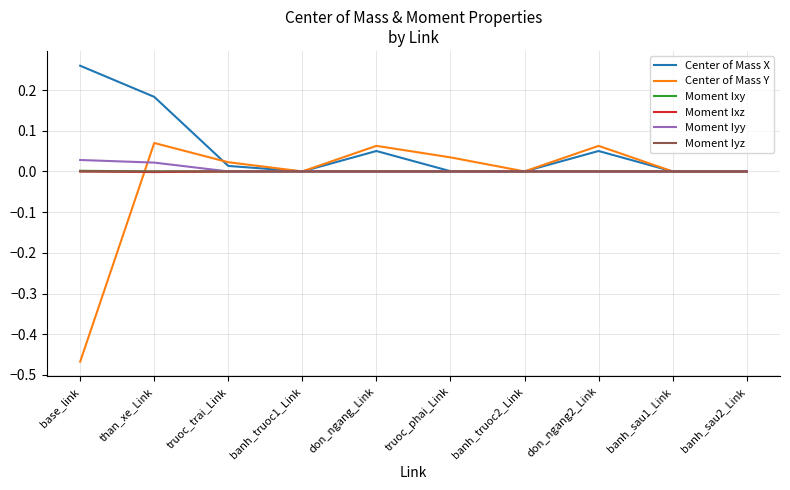

Does the chart display data point markers on the line(s)?

No